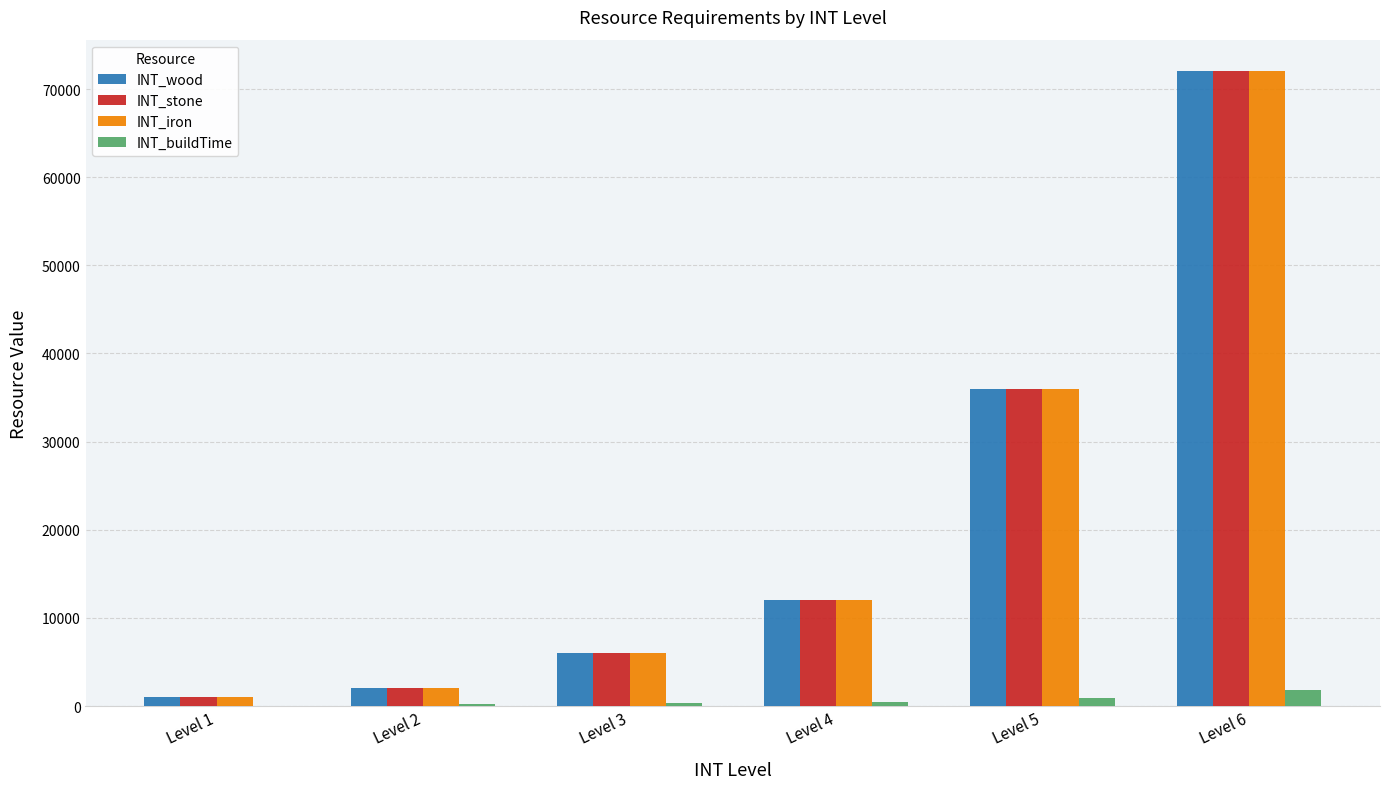

At which category is the sum across all series the highest?

Level 6